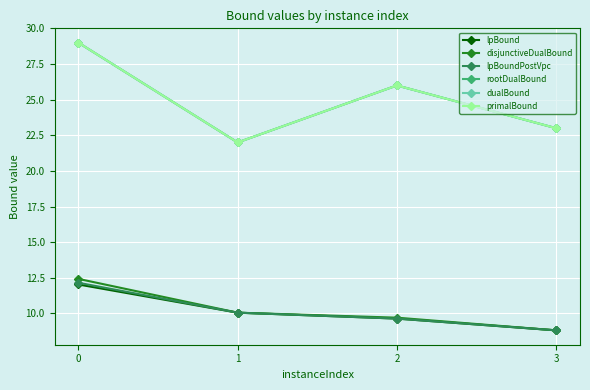

What is the smallest value displayed?

8.8